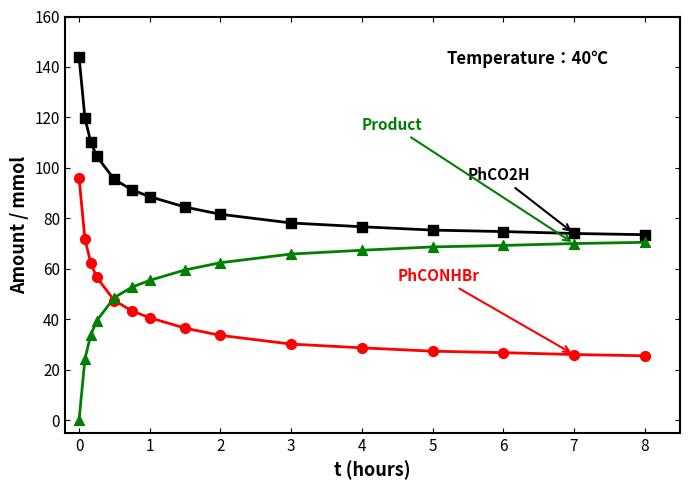

How many lines are shown in the chart?

3